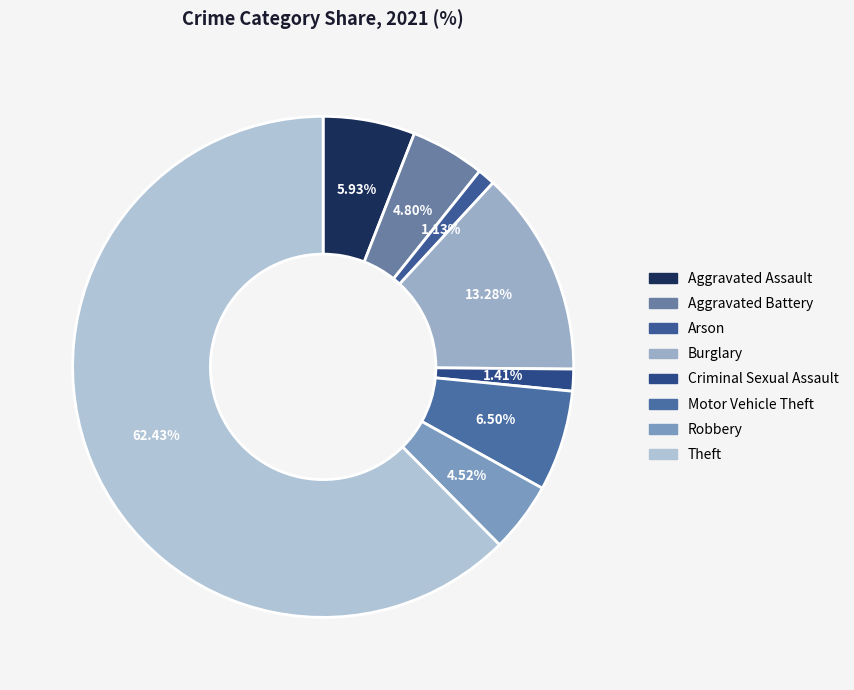

What is the ratio of the value at Theft to the value at Aggravated Assault?

10.5